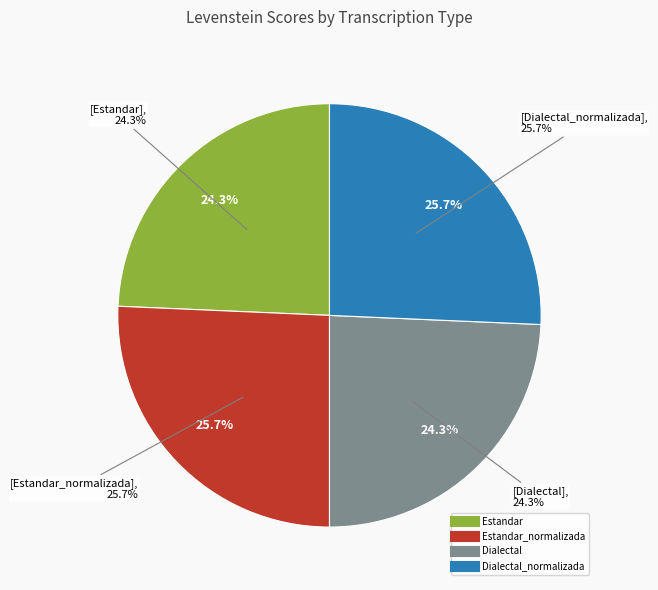

Count the number of slices in the pie.

4